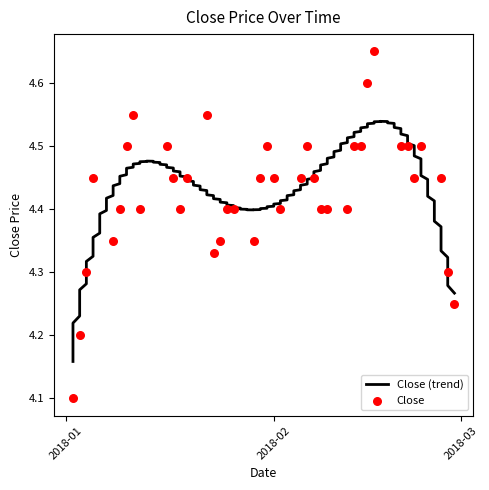

What is the change in value from 2018-01-18 to 2018-01-31?

+0.1